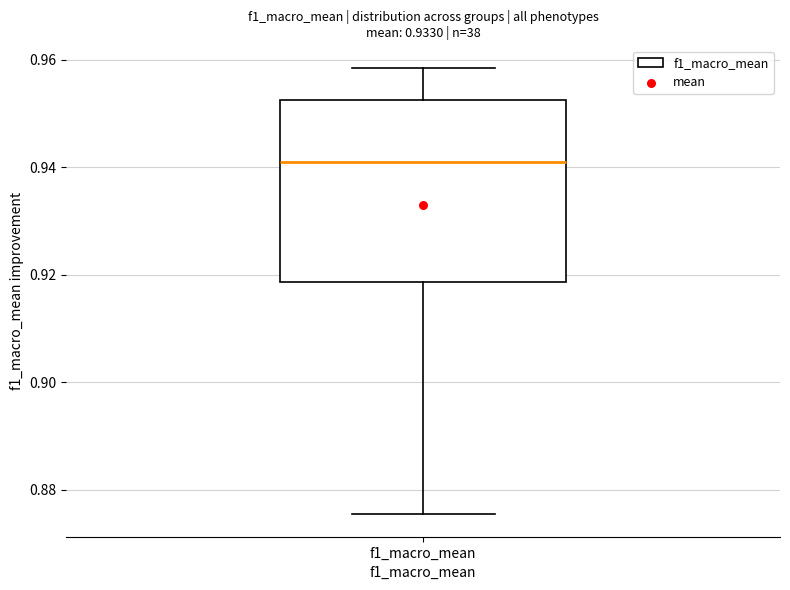

Transcribe this box plot: give where the median line is, the range the box spans, and where the two whiskers end, as read against the y-axis. The values are not printed on the chart, so give them approximately, as read against the axis.

median 0.942, box 0.918 to 0.952, whiskers 0.876 to 0.958